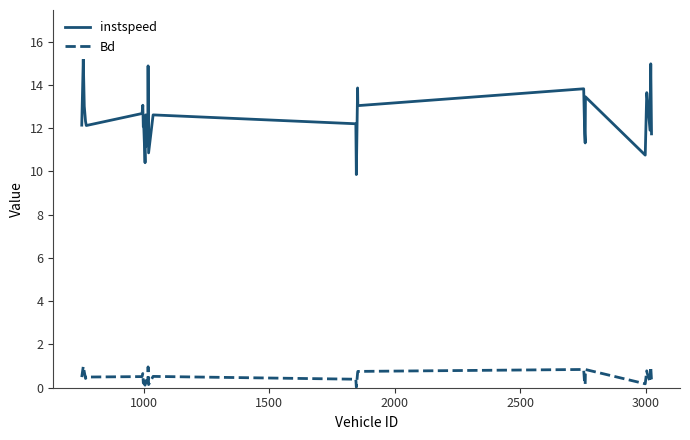

What is the average value of the instspeed series?

12.5